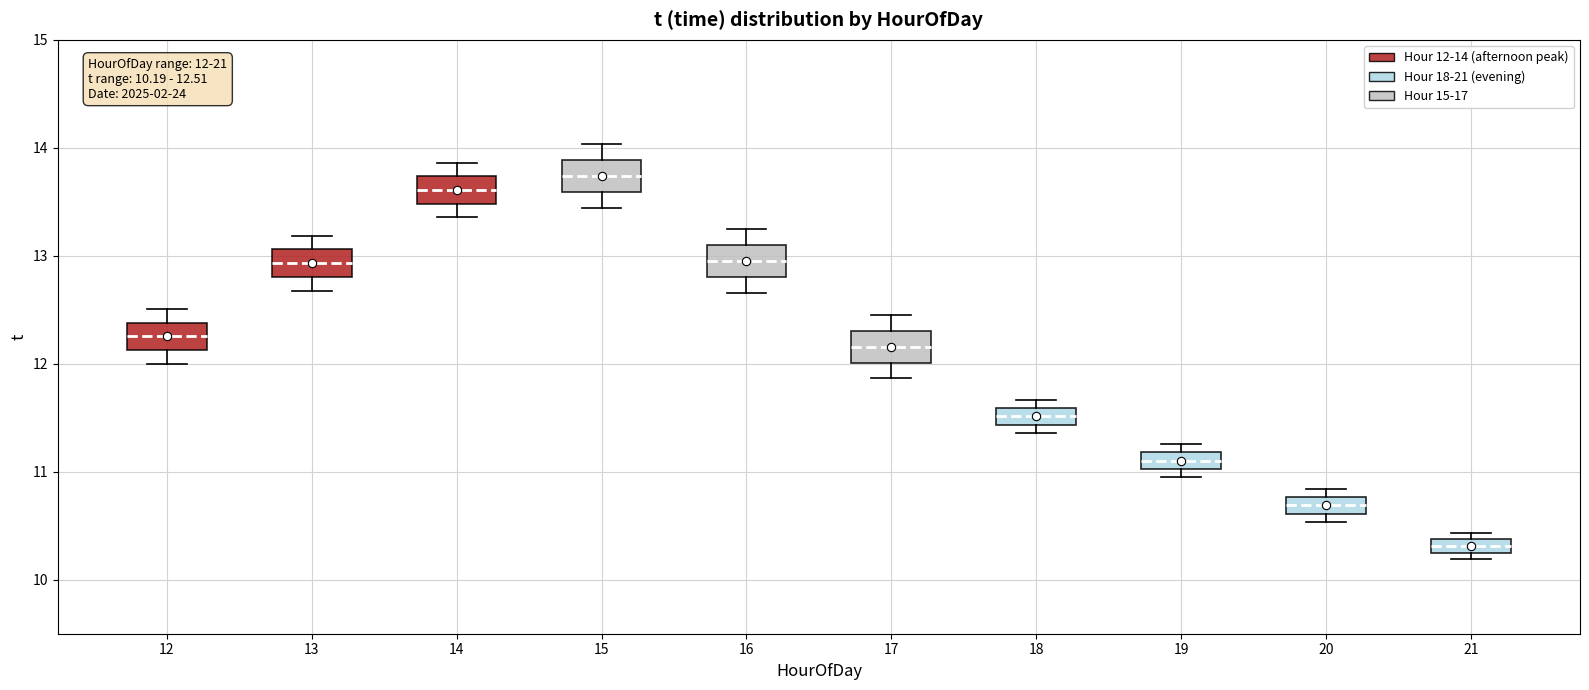

Which box's median line is the lowest?

21